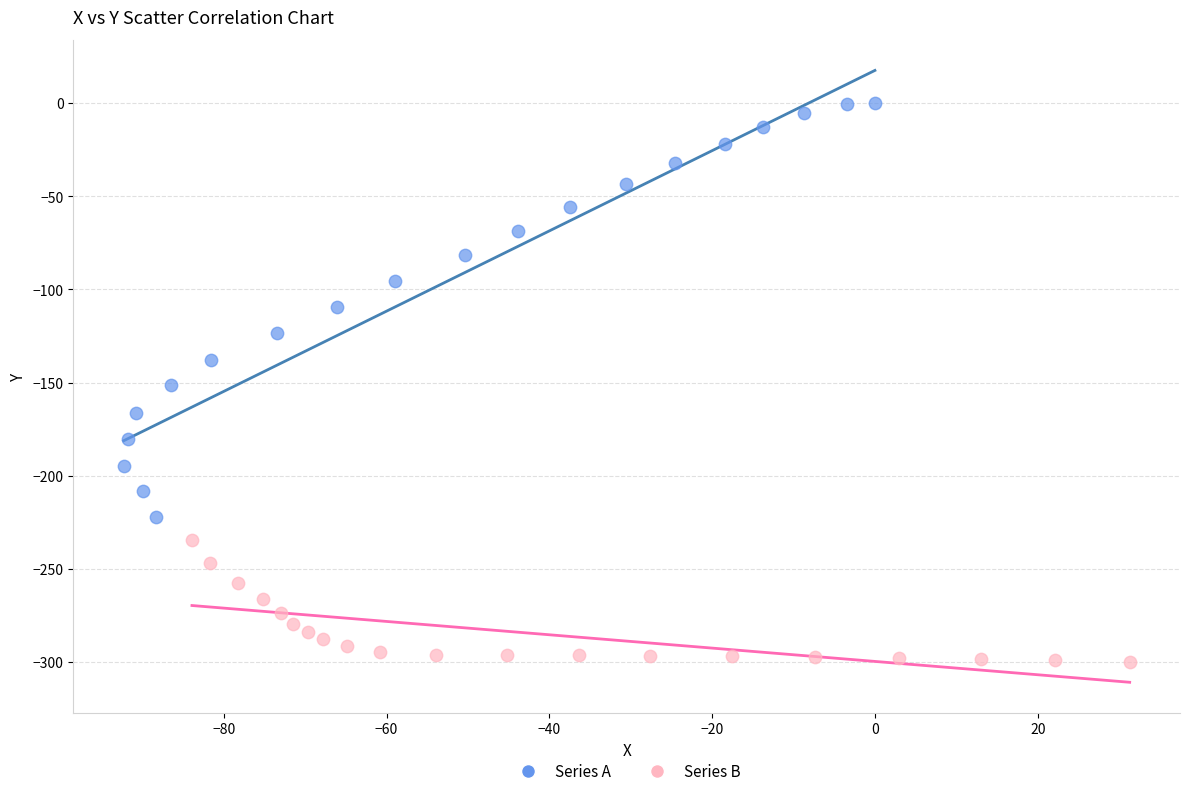

Which series contains the highest Y value?

Series A